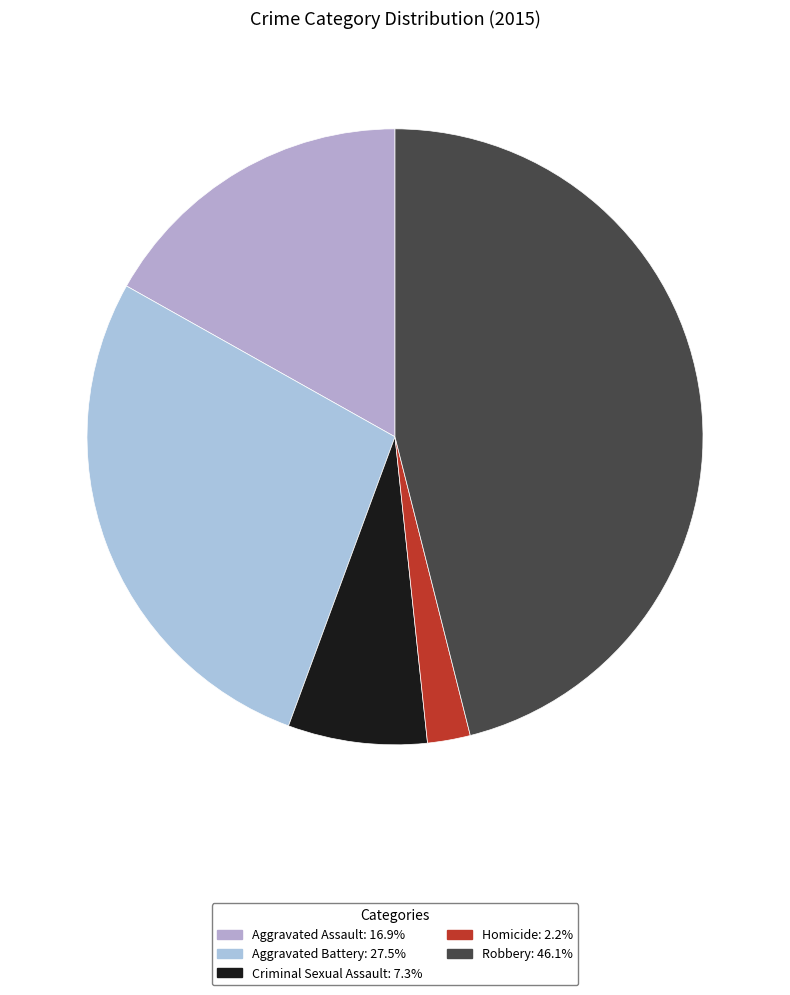

To the nearest percent, what is the combined percentage of Aggravated Assault and Homicide?

19%